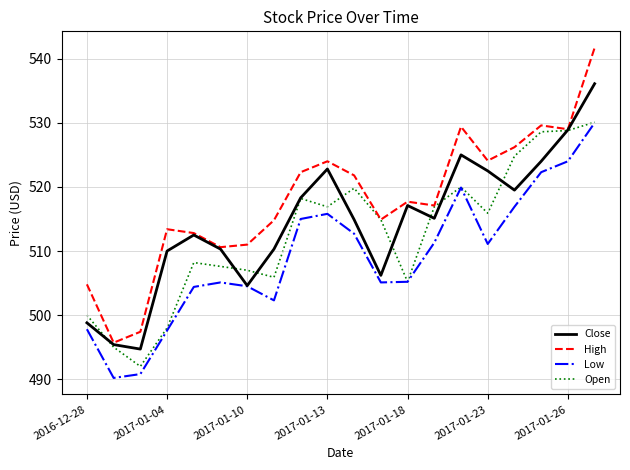

What is the minimum value for Low?

490.2